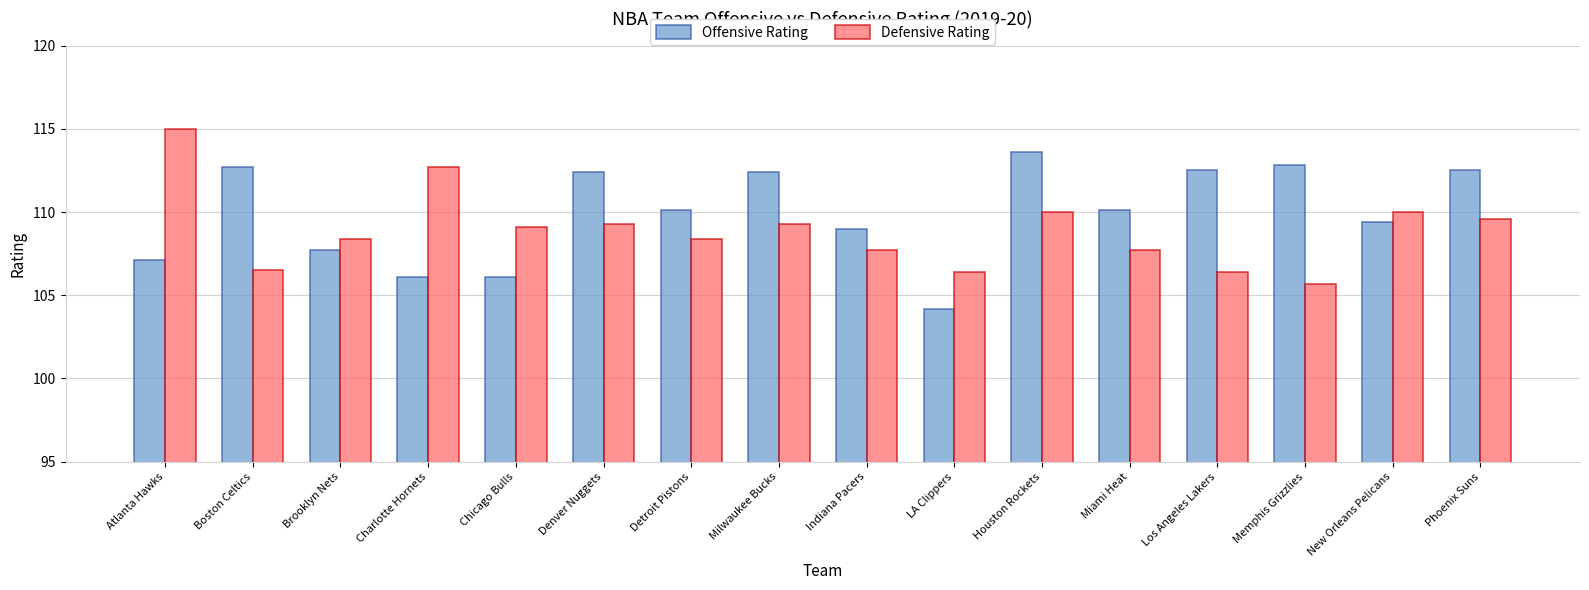

What is the total value across all series at Phoenix Suns?

222.1